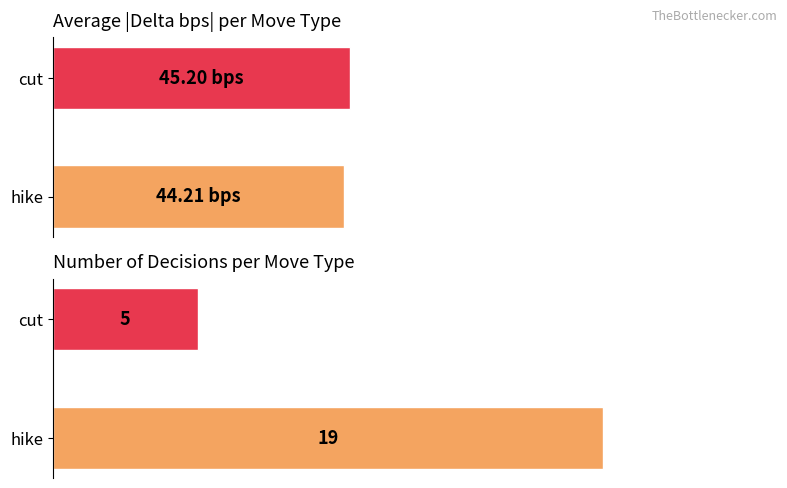

What is the greatest value displayed?

45.2